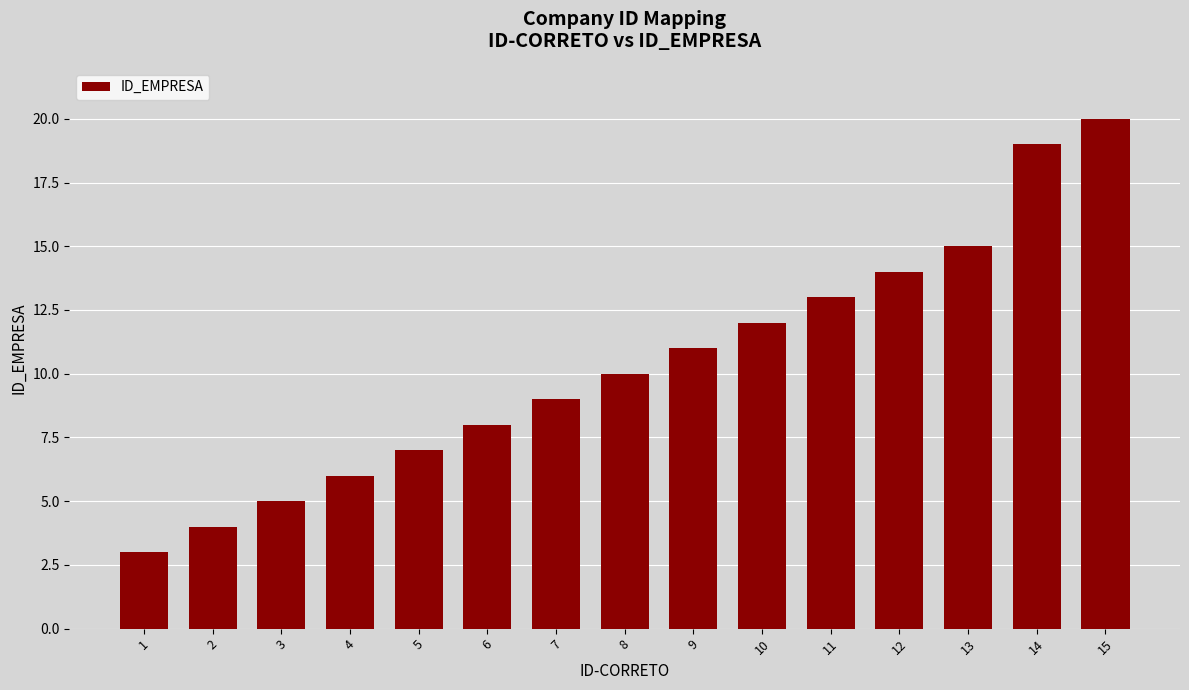

Reading left to right, what are all the values shown in this chart?

3	4	5	6	7	8	9	10	11	12	13	14	15	19	20